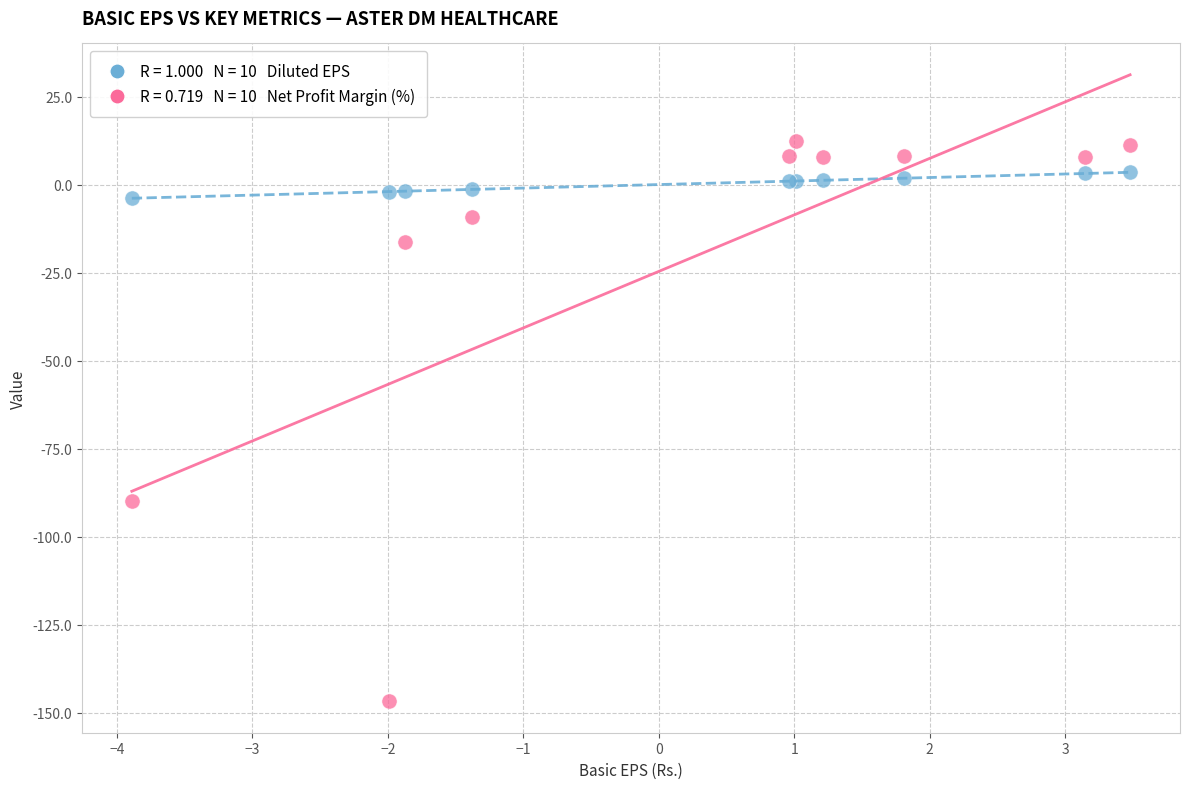

Across all series, what Y value is closest to -67?

-89.8